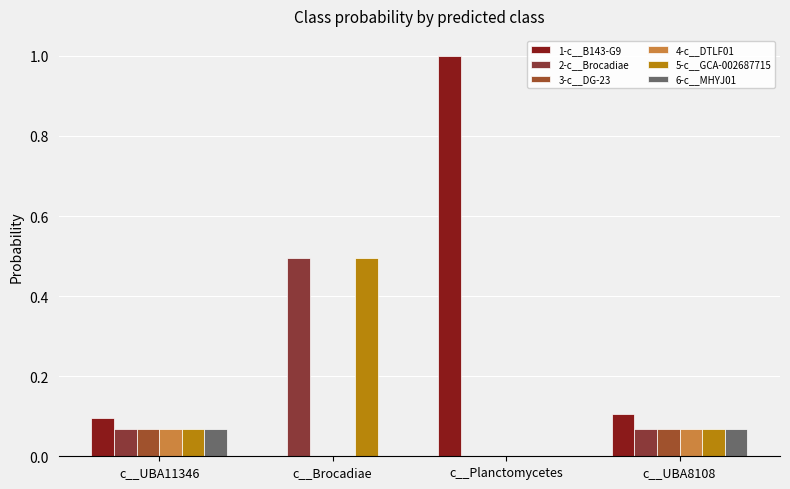

List the series in order of their peak value, highest first.

1-c__B143-G9, 2-c__Brocadiae, 5-c__GCA-002687715, 3-c__DG-23, 4-c__DTLF01, 6-c__MHYJ01